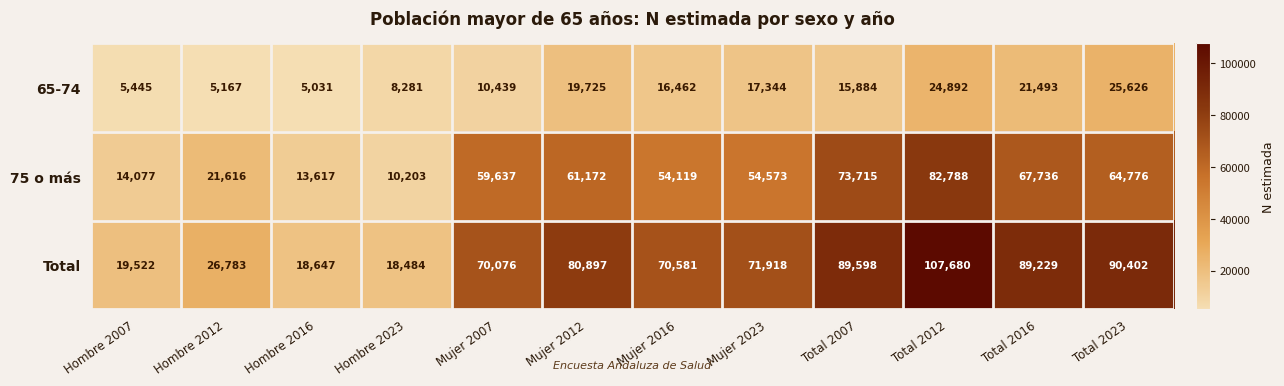

Which series changed the most between Hombre 2023 and Mujer 2016?

Total